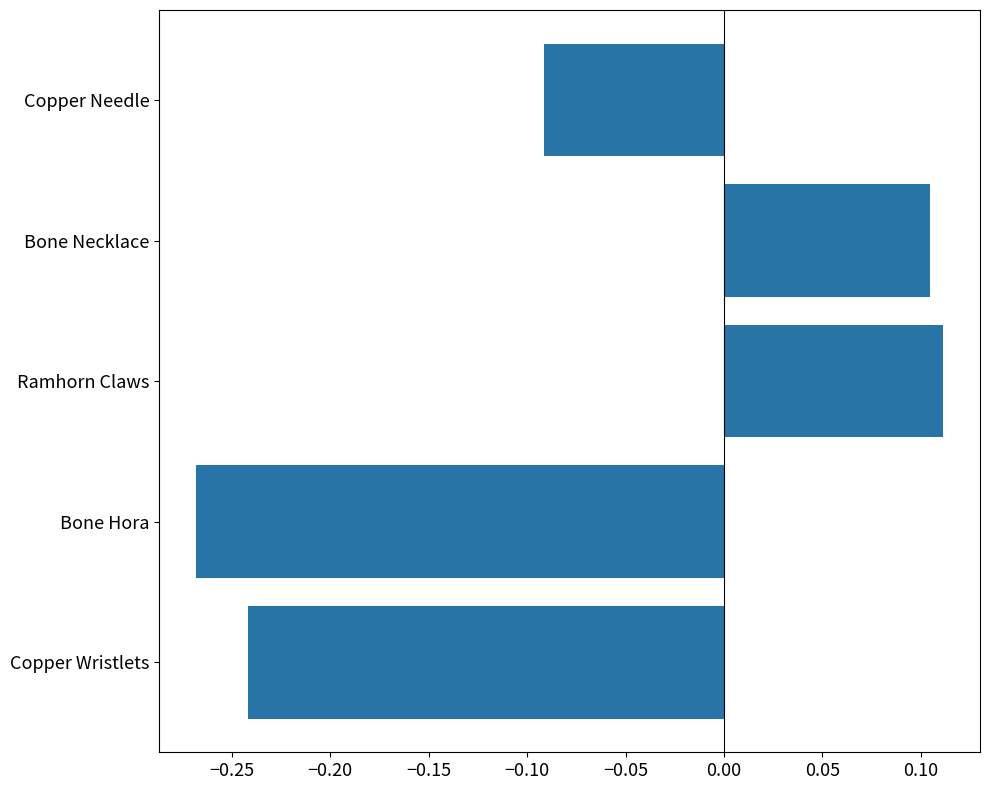

How many values are between 0 and 1?

2